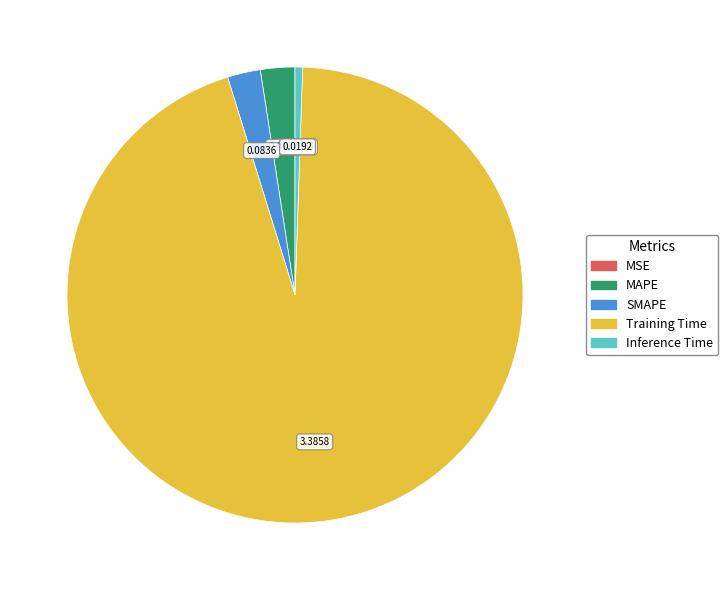

Is there a majority slice in this chart?

Yes